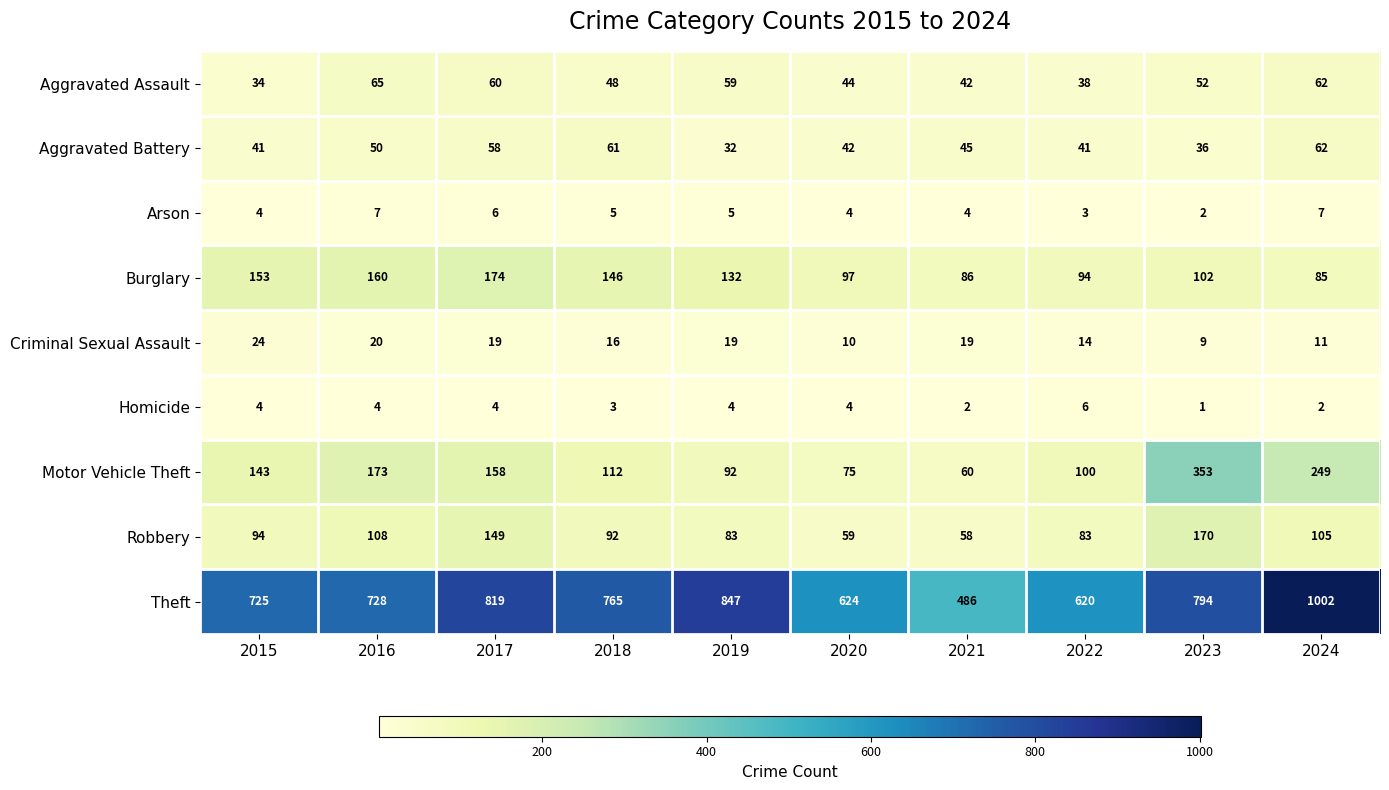

The Aggravated Assault series shows 60 at 2017. True or false?

True